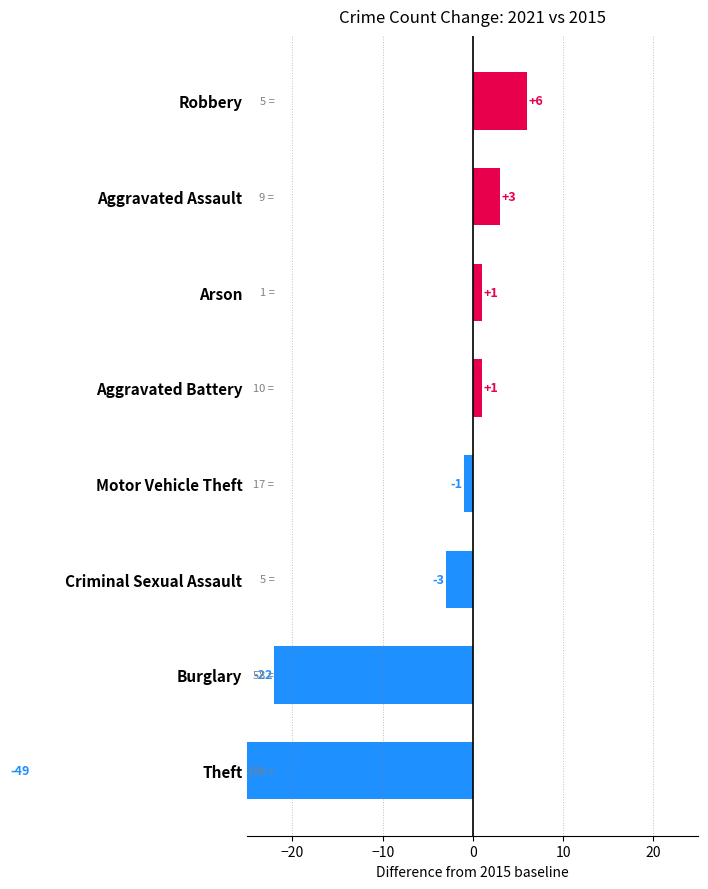

Count the number of data series in this chart.

1